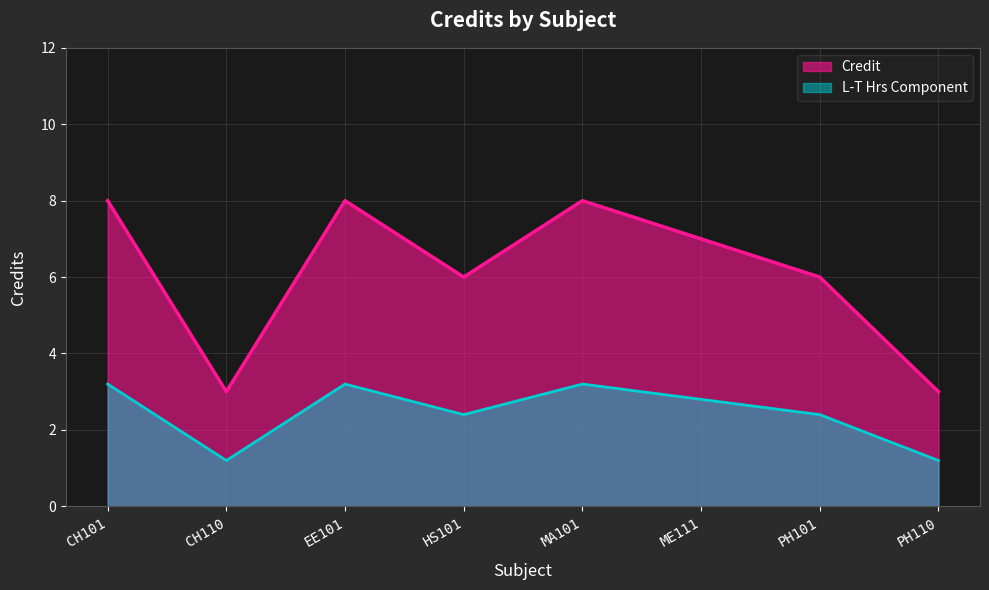

At which category does the data reach its first local peak?

EE101